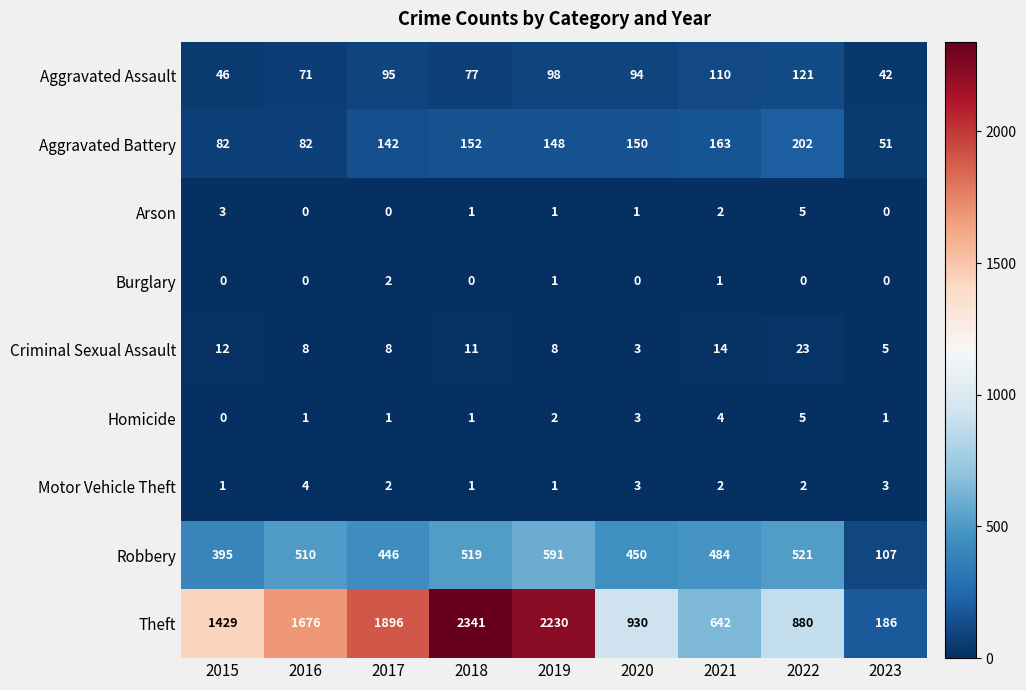

Which series has the widest spread of values?

Theft